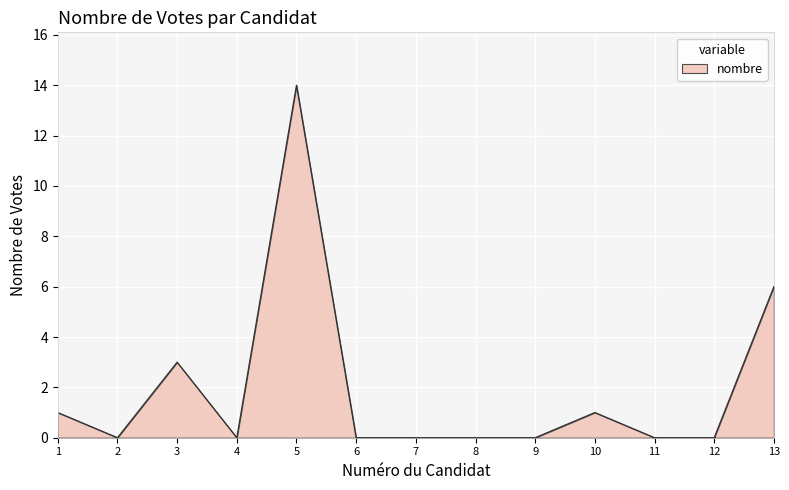

Which category has the highest value across all series?

5